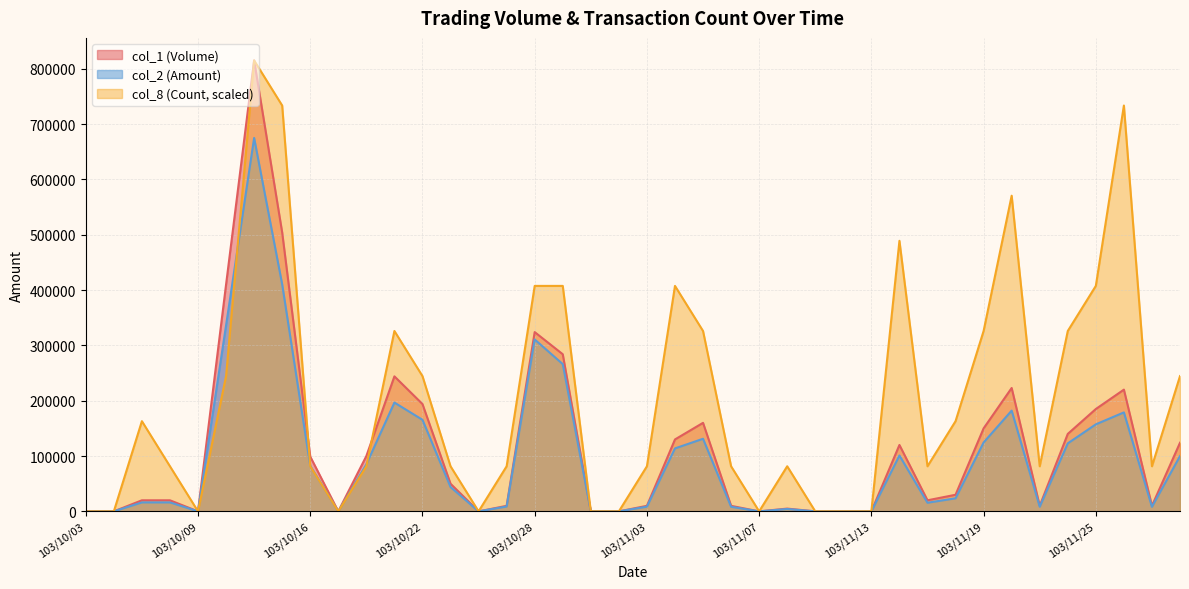

The value of col_1 at 103/10/14 is 1378098. True or false?

False